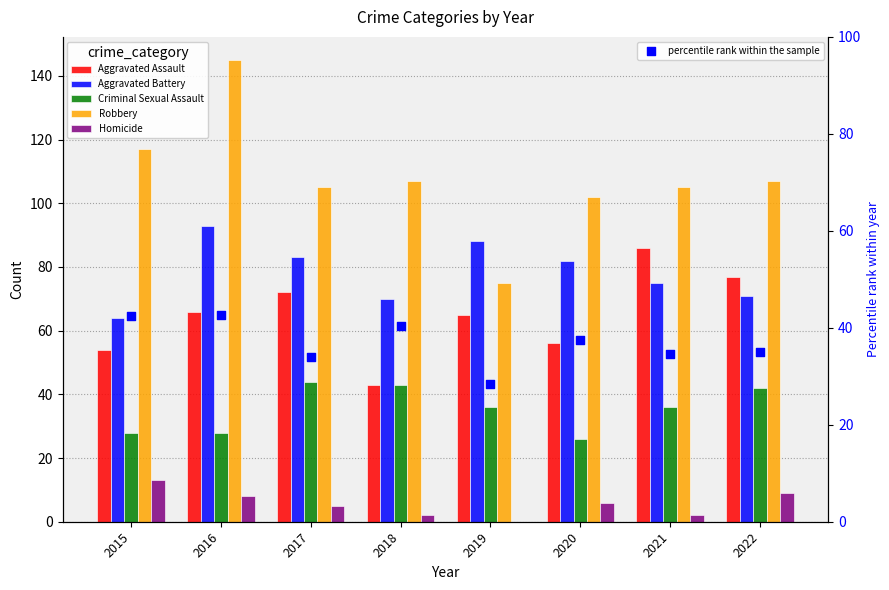

What is the total value across all series at 2021?

338.5